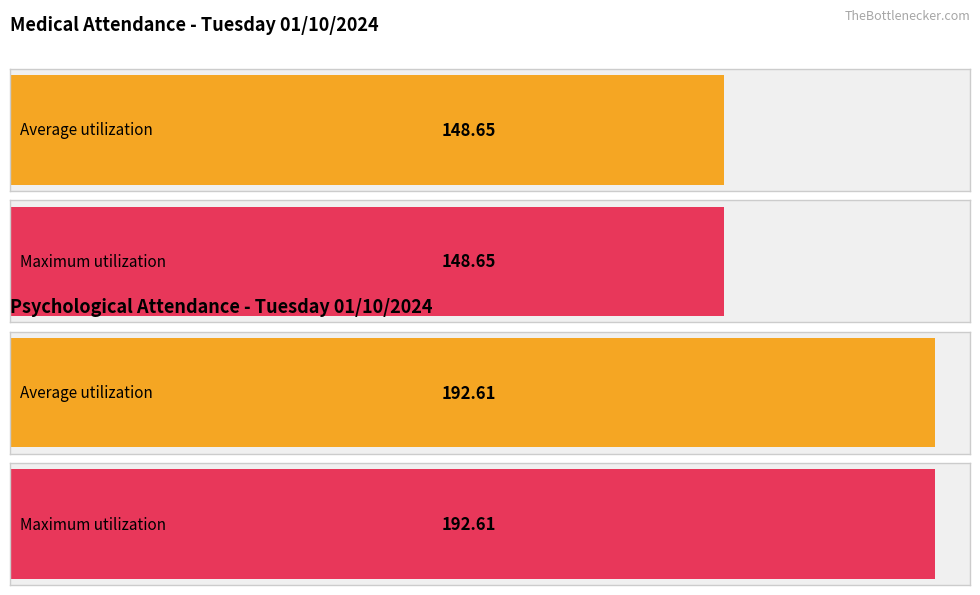

Rank the series by their average value, from lowest to highest.

Medical Attendance (Valor), Psychological Attendance (Valor)